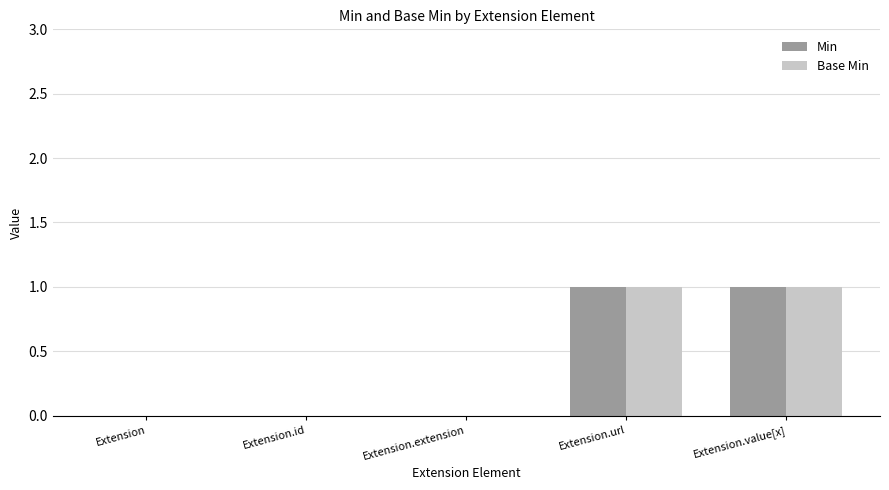

True or false: Min has a value of -1 at Extension.

False